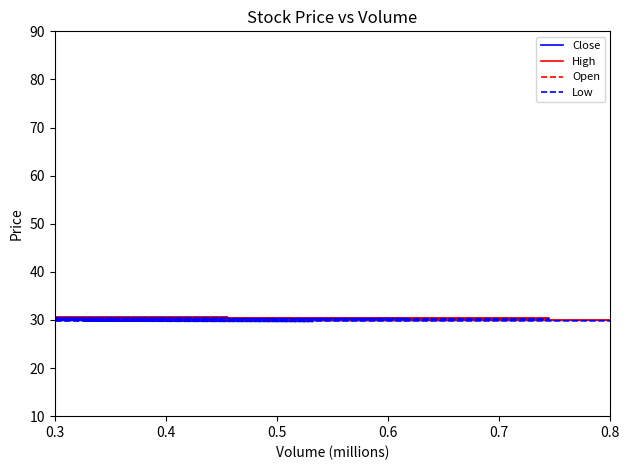

What is the maximum value for Close?

30.6